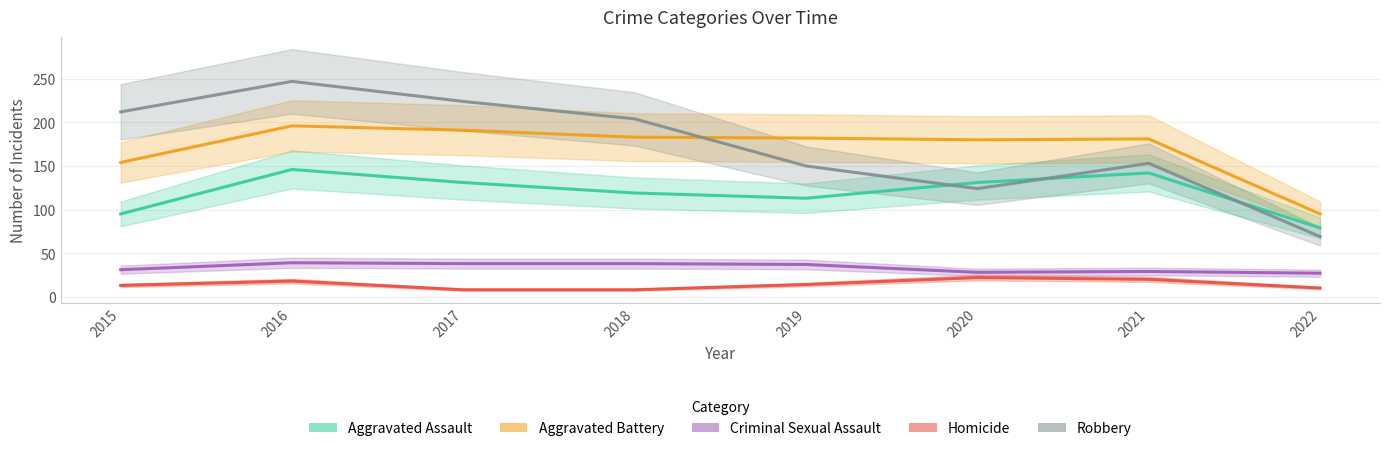

How many lines are shown in the chart?

5